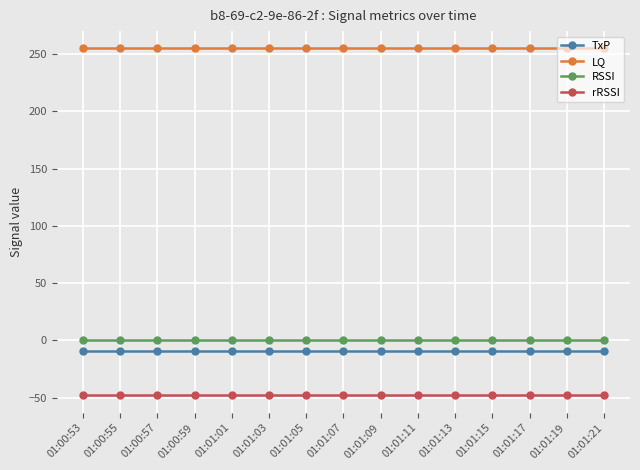

Is the value of TxP at 01:00:53 greater than the value of rRSSI at 01:01:13?

Yes